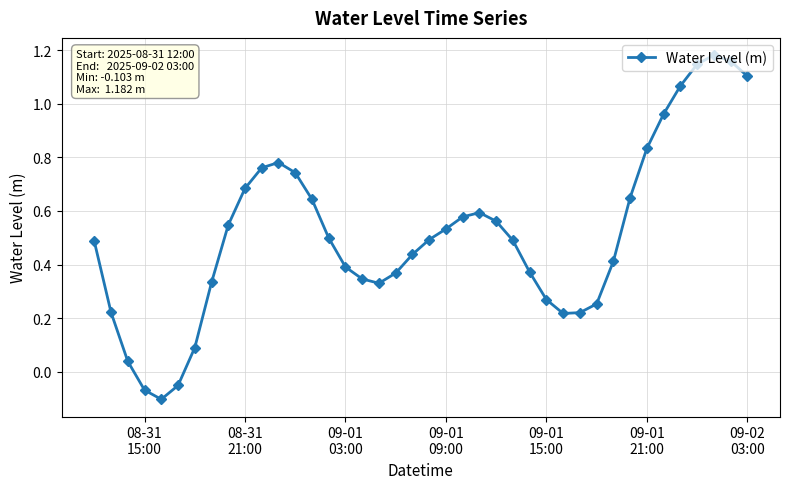

What is the sum of all values?

20.6